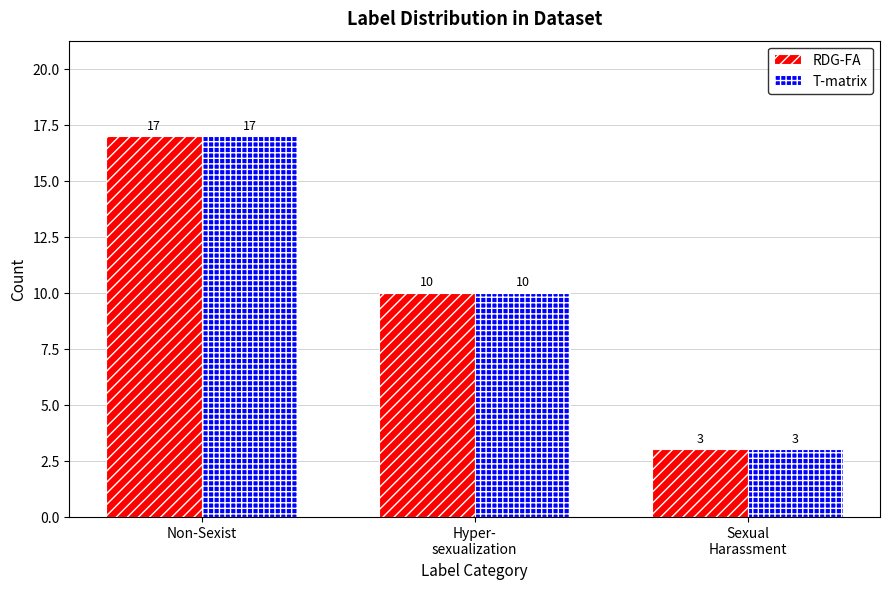

What is the greatest value displayed?

17